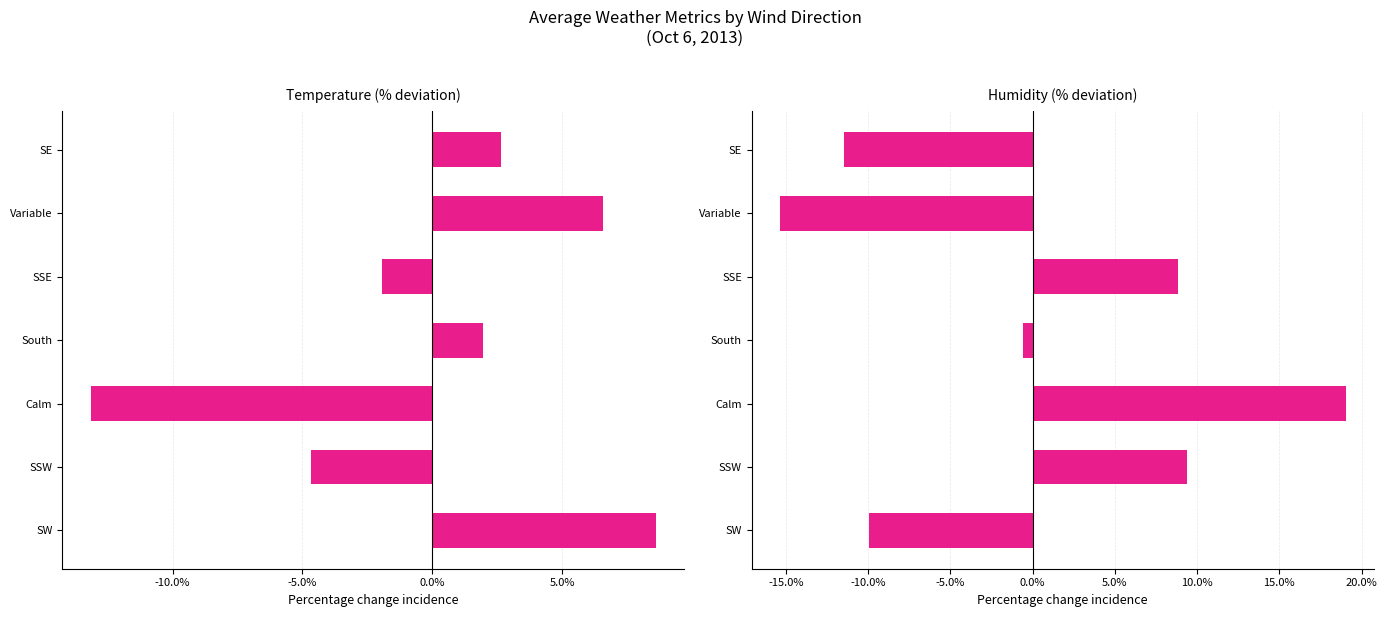

How many groups of bars are there?

7